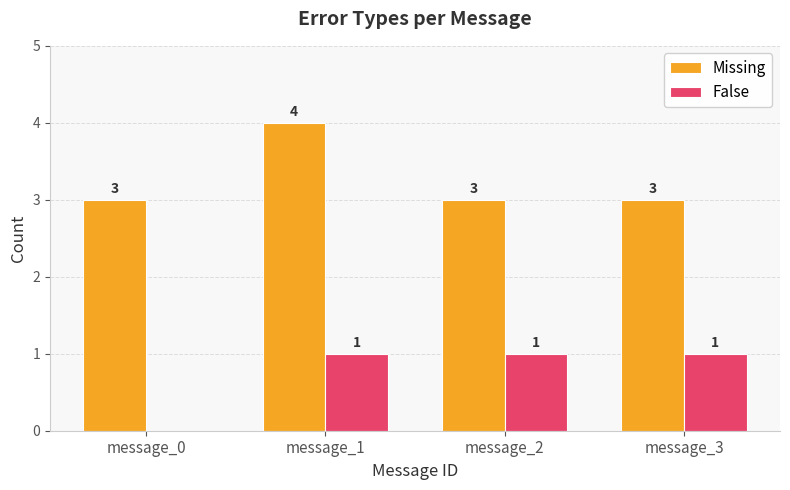

Which series has the largest total across all categories?

Missing